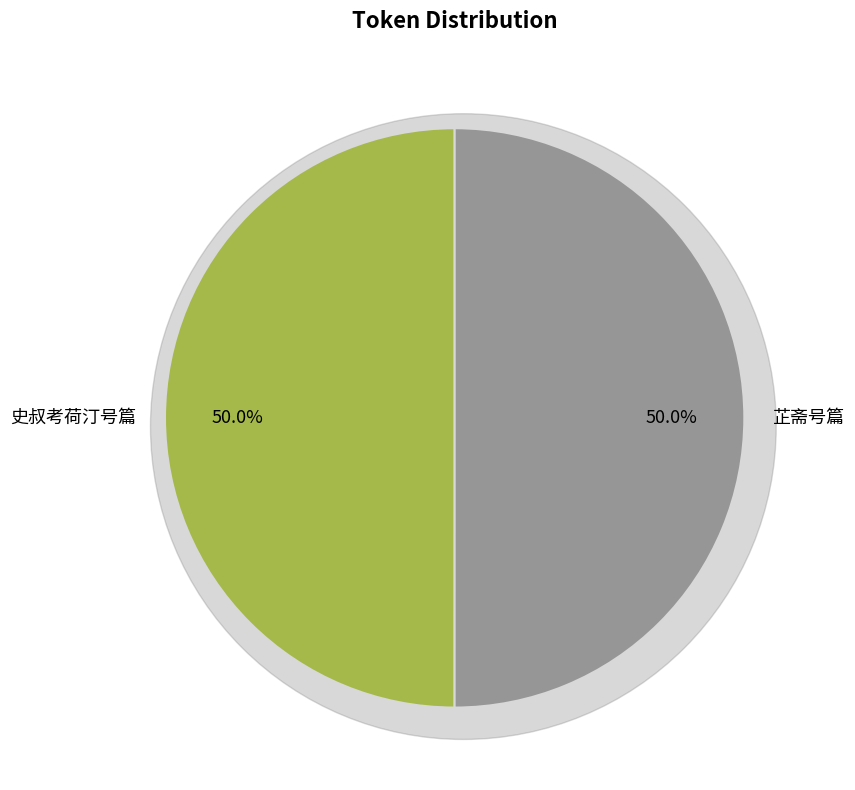

Is it true that 芷斋号篇 is 50% of the pie?

True